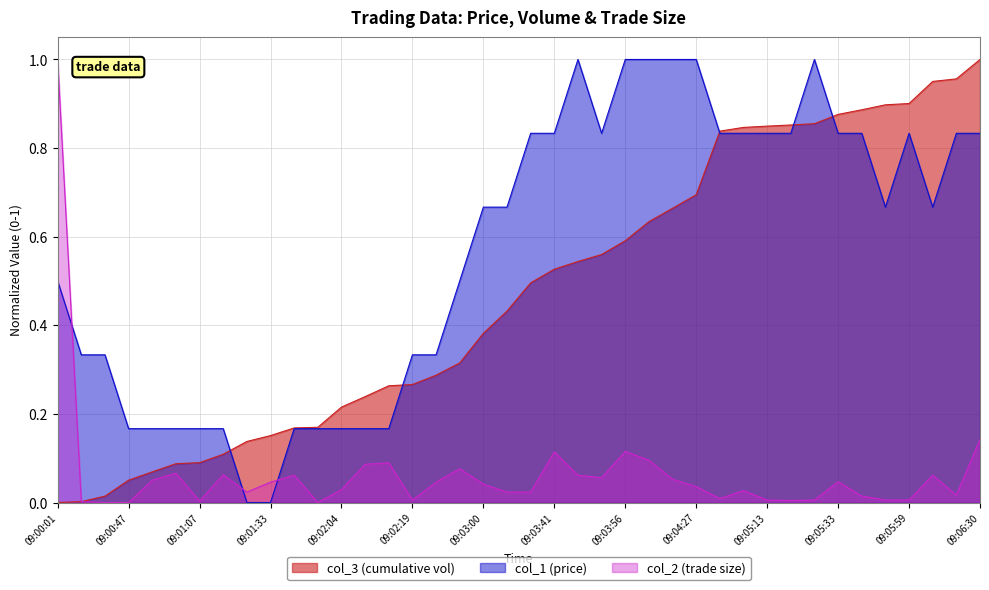

True or false: col_1 (price) and col_2 (trade size) intersect in this chart.

True